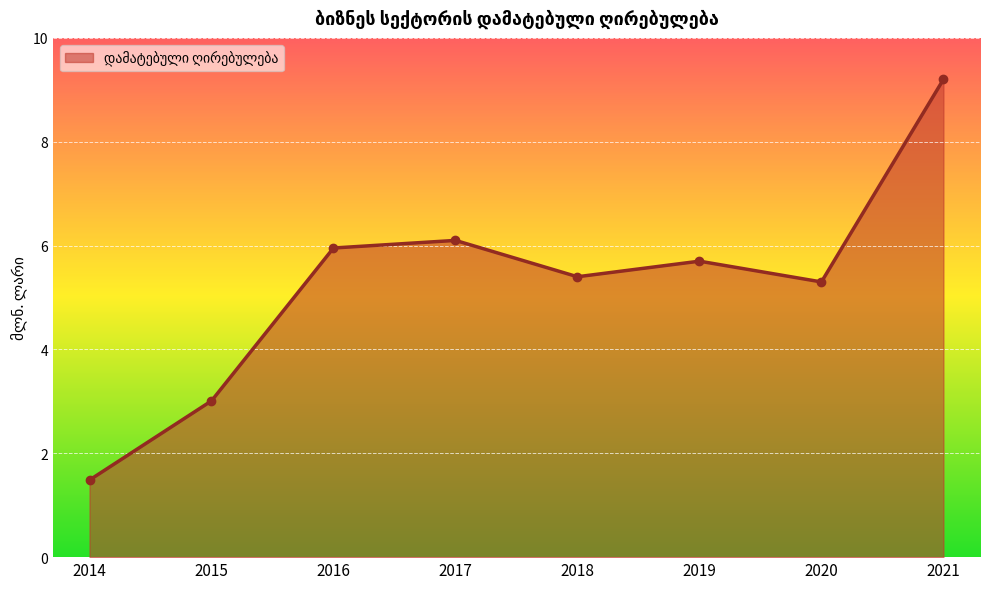

List the labels in order of value, smallest first.

2014, 2015, 2020, 2018, 2019, 2016, 2017, 2021